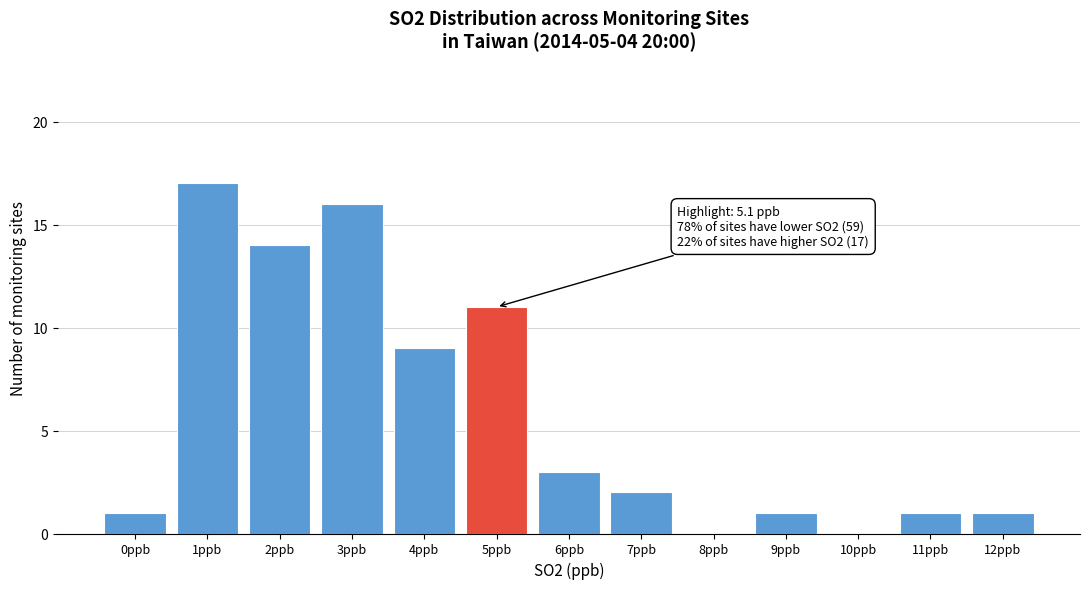

Reading left to right, what are all the values shown in this chart?

0ppb=1	1ppb=17	2ppb=14	3ppb=16	4ppb=9	5ppb=11	6ppb=3	7ppb=2	8ppb=0	9ppb=1	10ppb=0	11ppb=1	12ppb=1